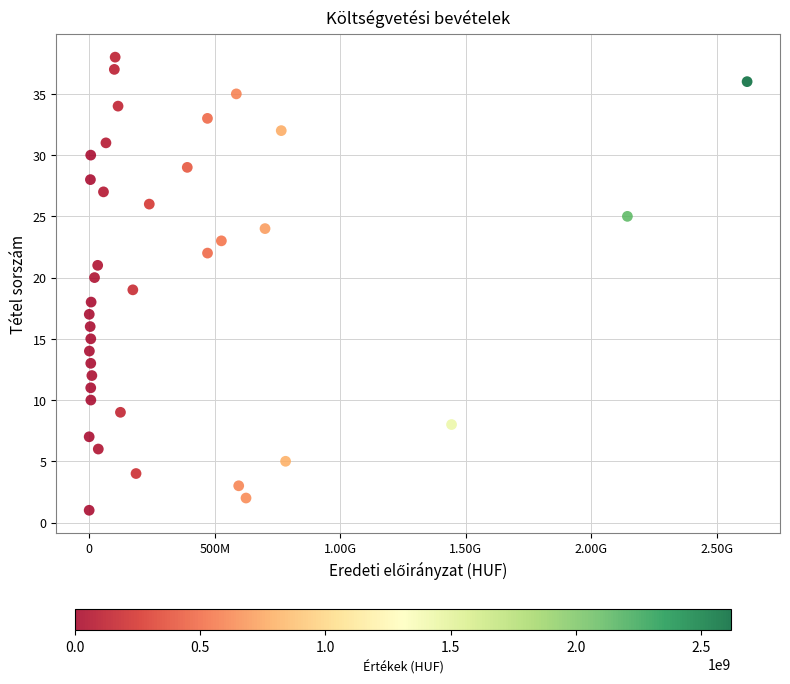

What is the range of X values (max minus min)?

2620000000